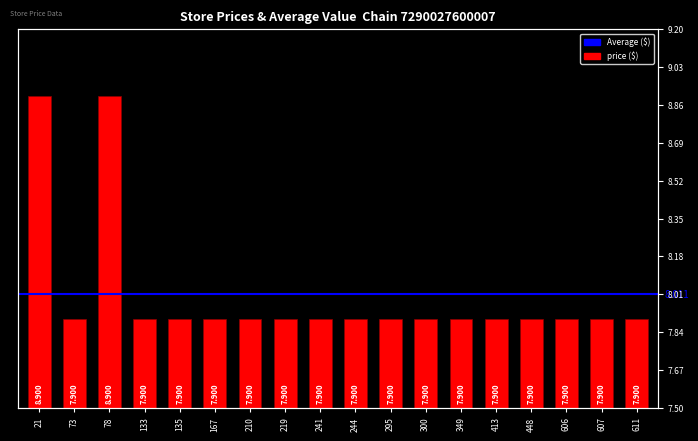

List the labels in order of value, smallest first.

73, 133, 135, 167, 210, 219, 241, 244, 295, 300, 349, 413, 448, 606, 607, 611, 21, 78